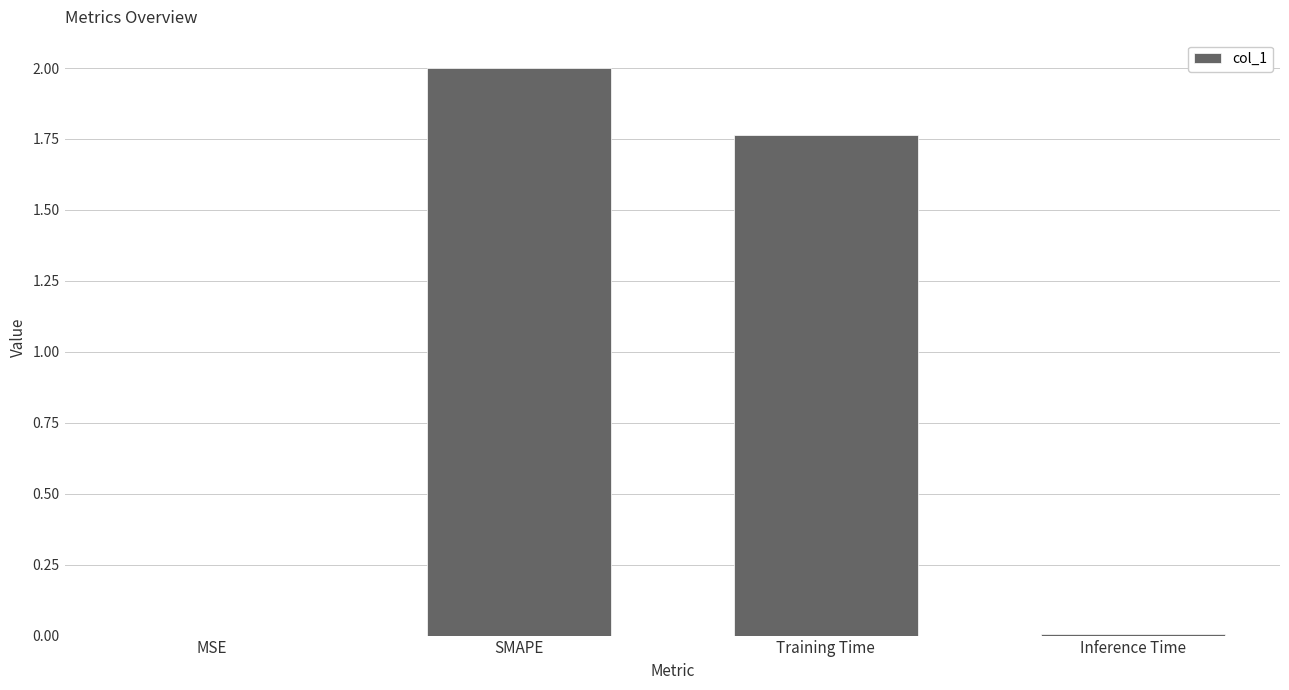

Is it true that the value at Training Time is 3.0?

False